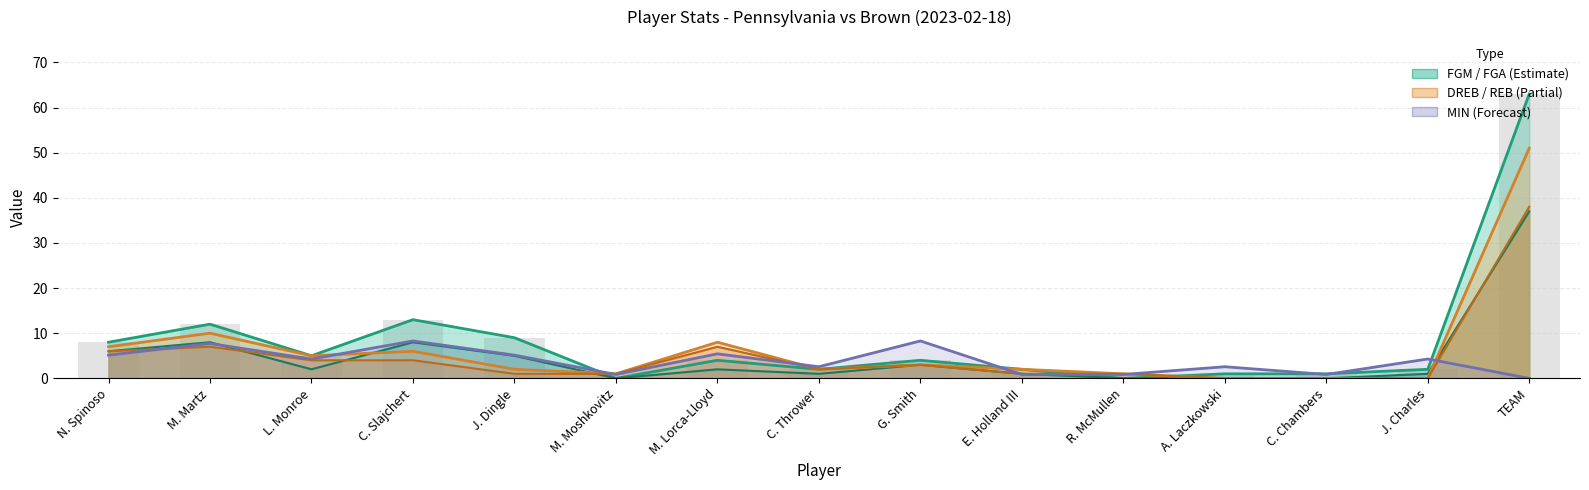

The FGA series shows 0.9 at M. Lorca-Lloyd. True or false?

False